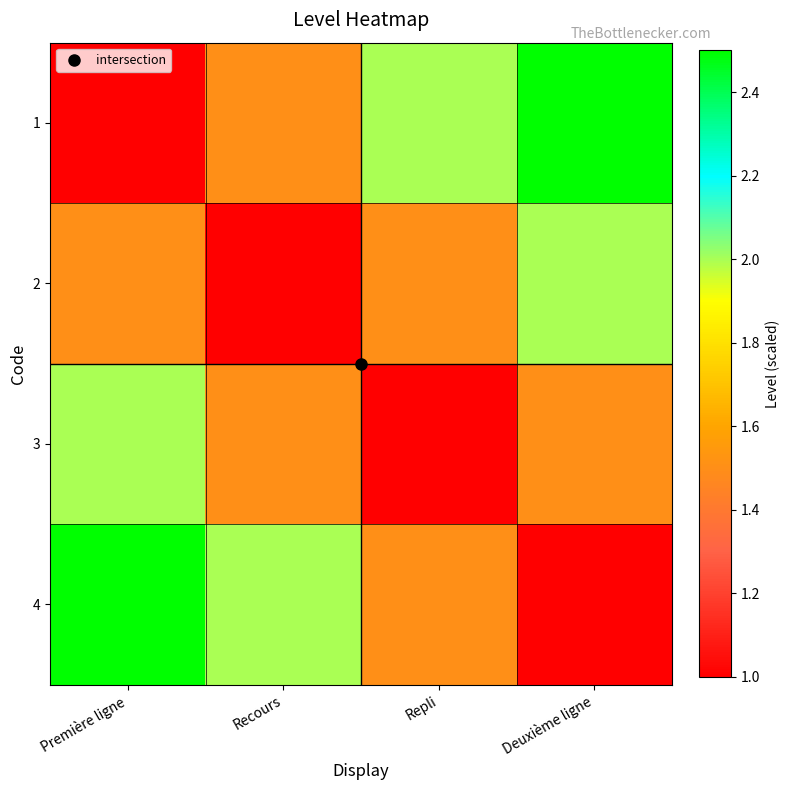

What is the spread (max minus min) of values at Première ligne?

1.5